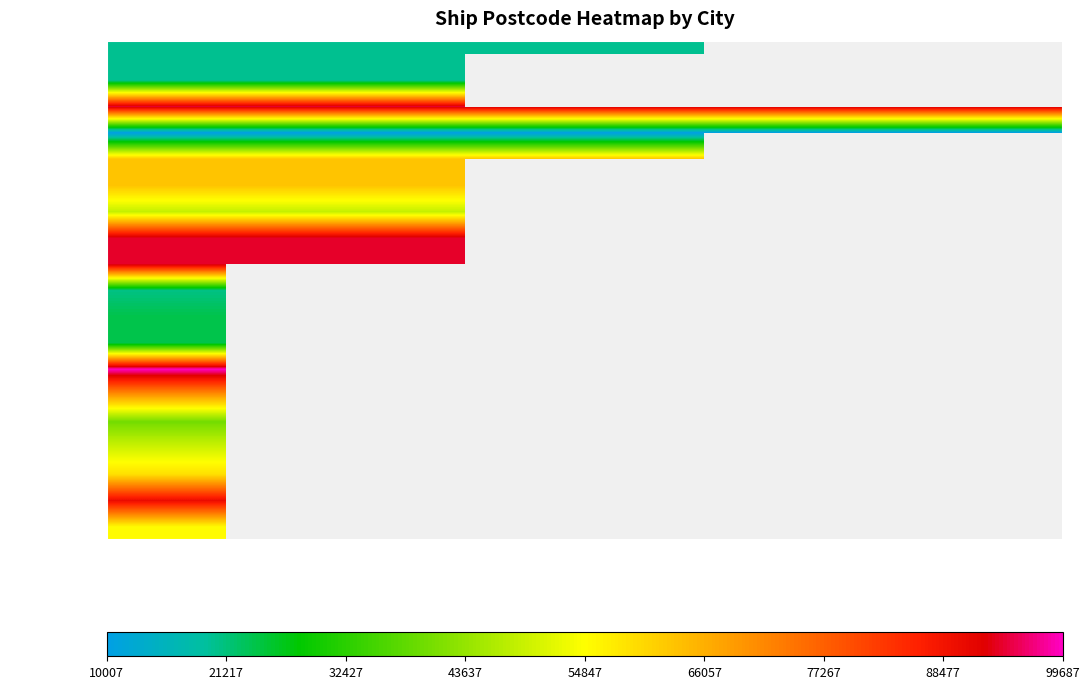

At which label is Tai Long Wan closest to 90033?

Ship 1